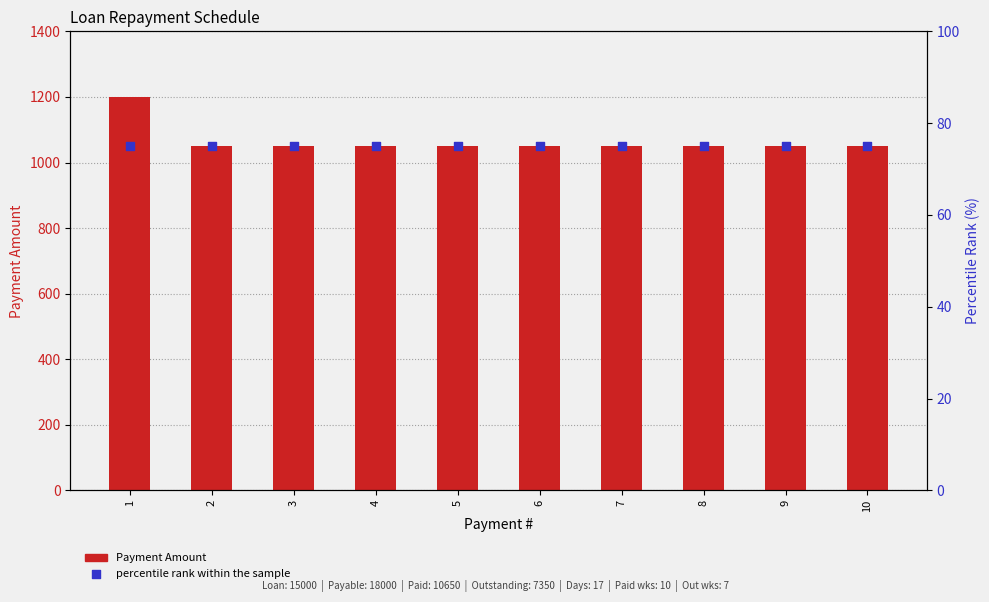

At which category is the sum across all series the highest?

1